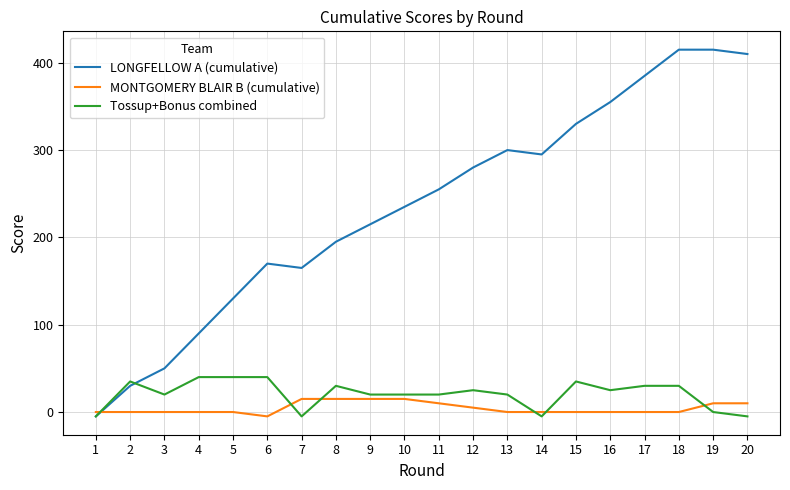

At which category does Tossup+Bonus combined reach its first local valley?

3